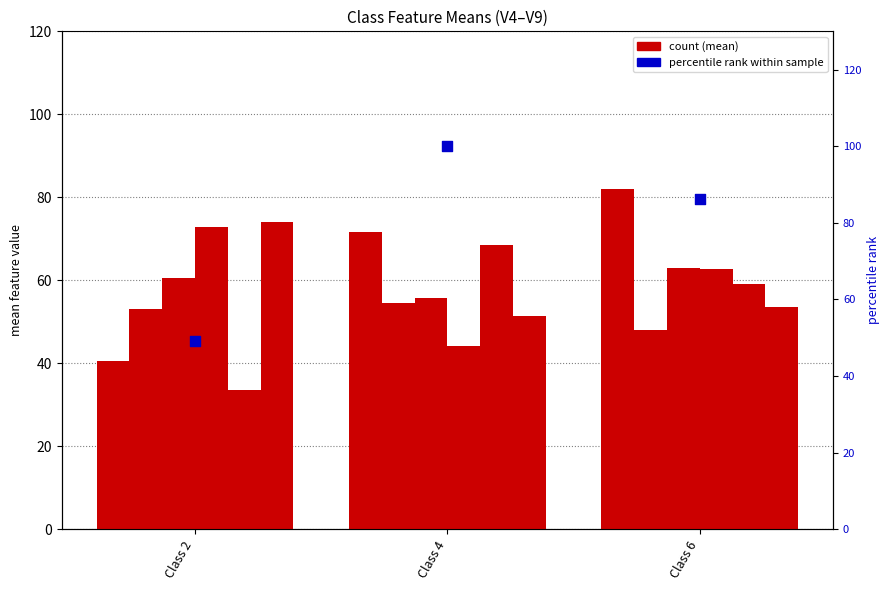

At which category is the sum across all series the highest?

Class 6